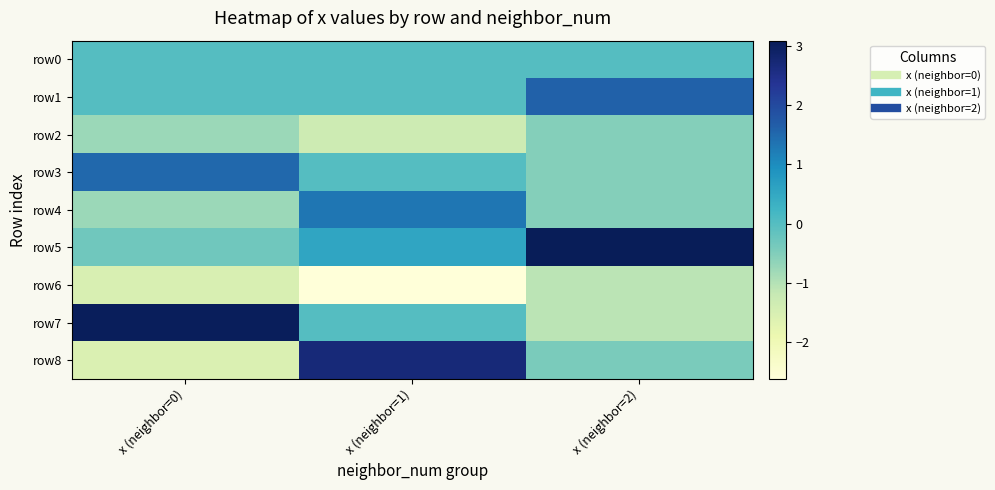

Rank the series at x (neighbor=1) from lowest to highest value.

row6, row2, row1, row0, row3, row7, row5, row4, row8